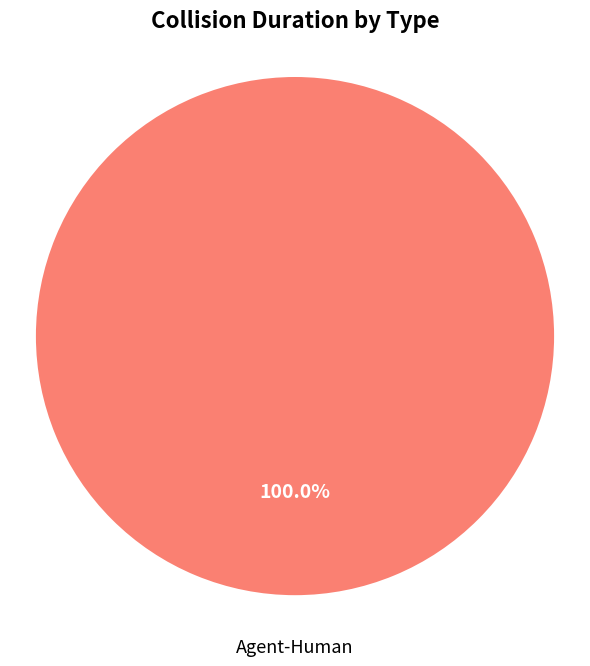

To the nearest percent, what percentage of the pie is Agent-Human?

100%